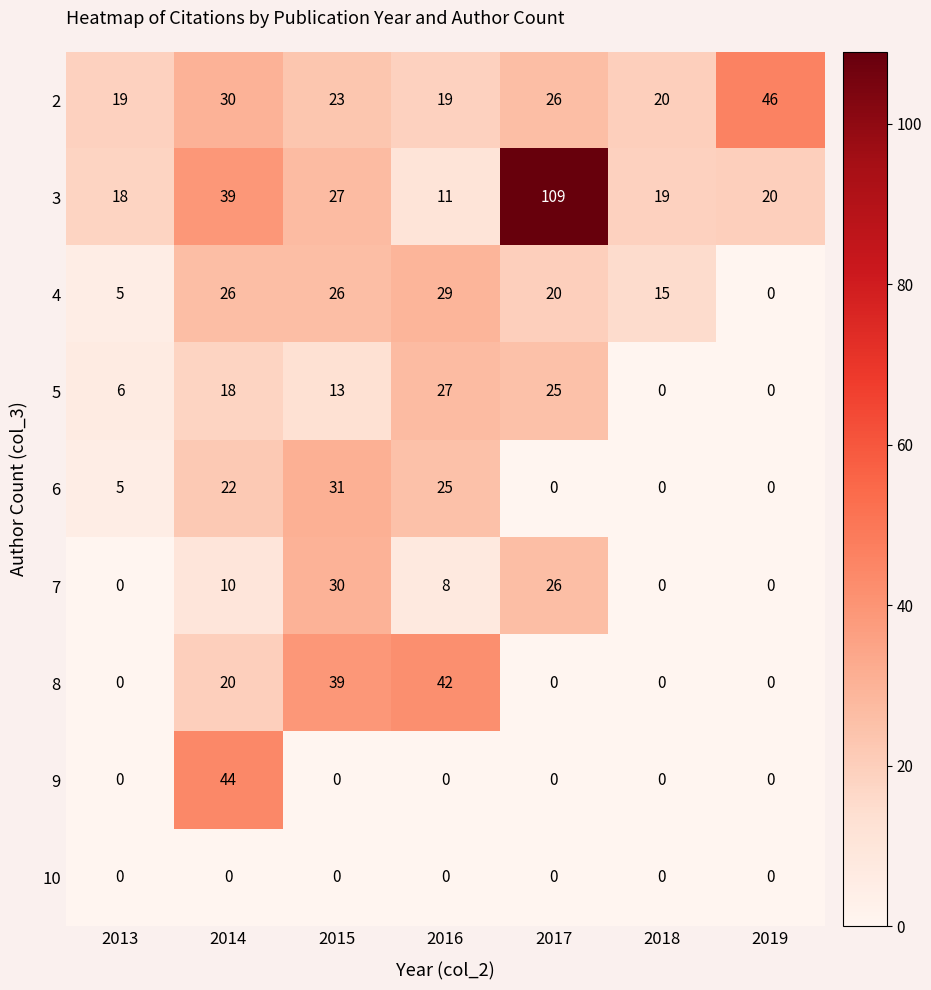

At which category is the sum across all series the highest?

2014